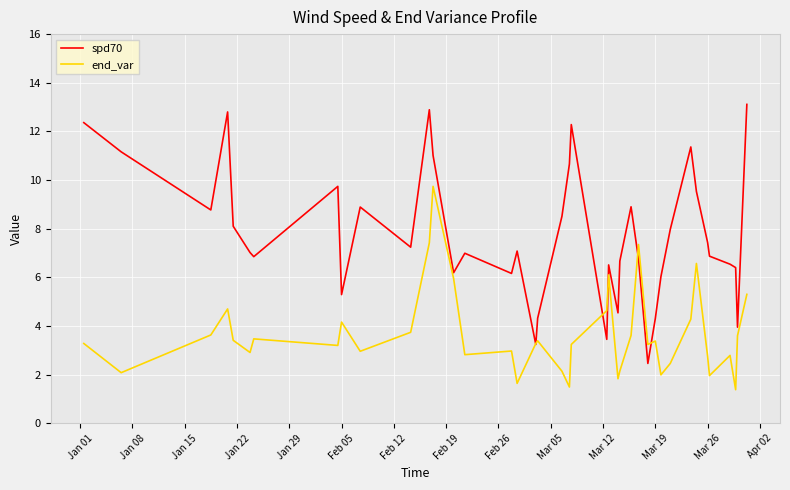

What is the lowest value of the end_var series?

1.4